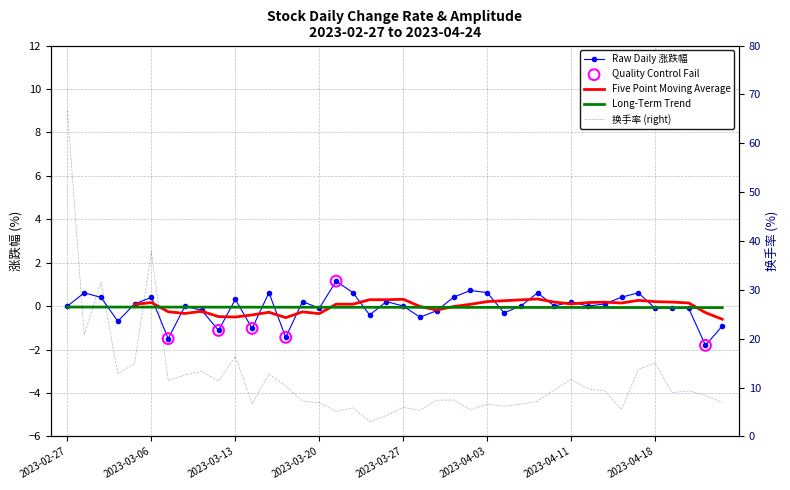

At which category is the sum across all series the highest?

2023-02-27